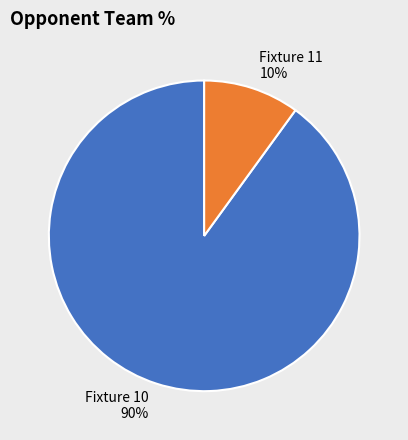

To the nearest percent, what is the difference between the Fixture 11 and Fixture 10 slice percentages?

80%